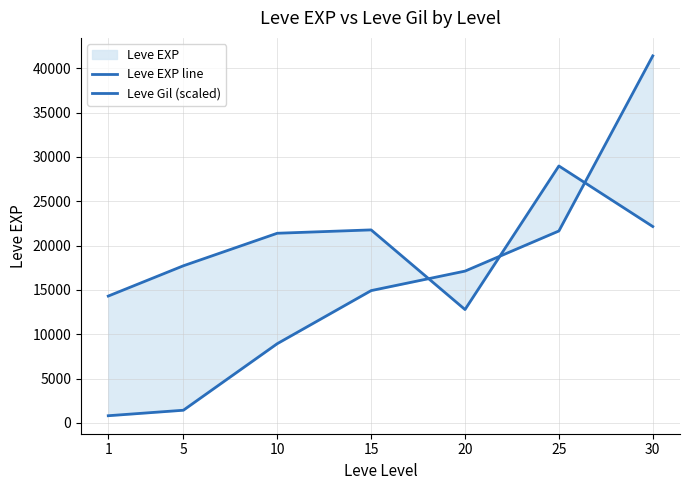

Reading left to right, transcribe all the data shown in this chart.

Leve EXP line: 1=800.0	5=1420.0	10=8930.0	15=14920.0	20=17120.0	25=21650.0	30=41410.0
Leve Gil (scaled): 1=14303.6	5=17721.3	10=21392.2	15=21771.9	20=12784.7	25=28987.0	30=22151.6